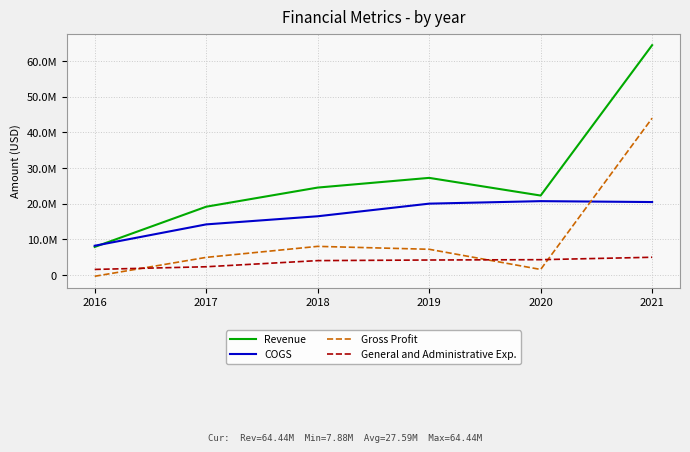

What are all the series names shown in the legend?

Revenue, COGS, Gross Profit, General and Administrative Exp.